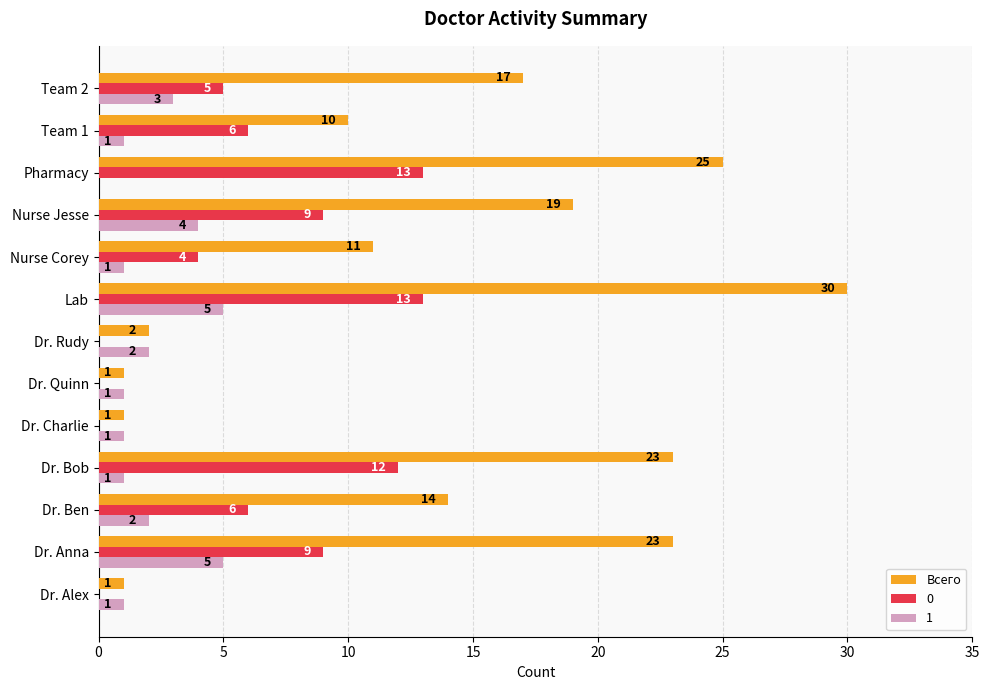

How many values in 1 are above zero?

12